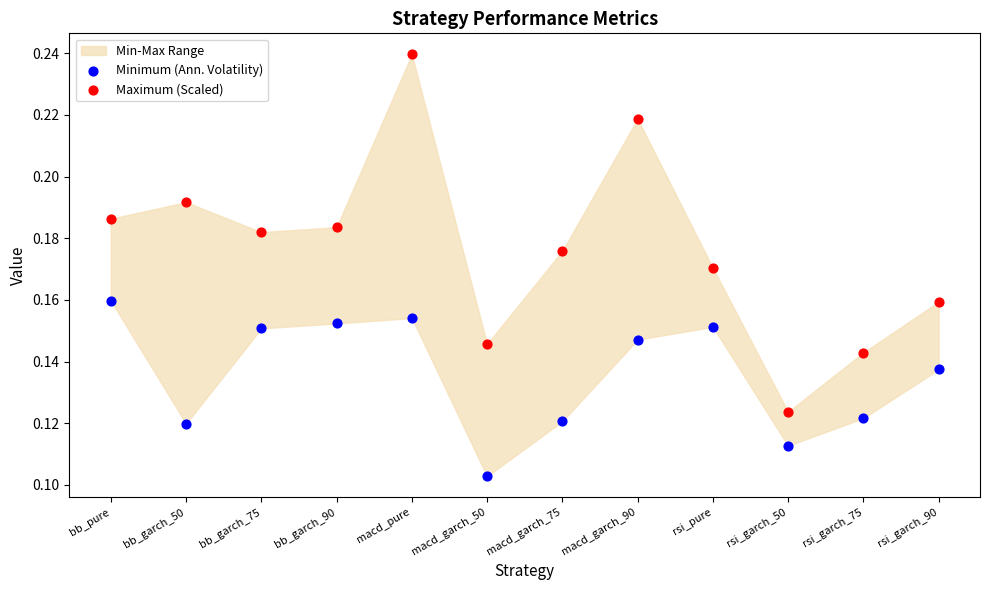

Which series has the widest spread of Y values?

Maximum (Scaled)